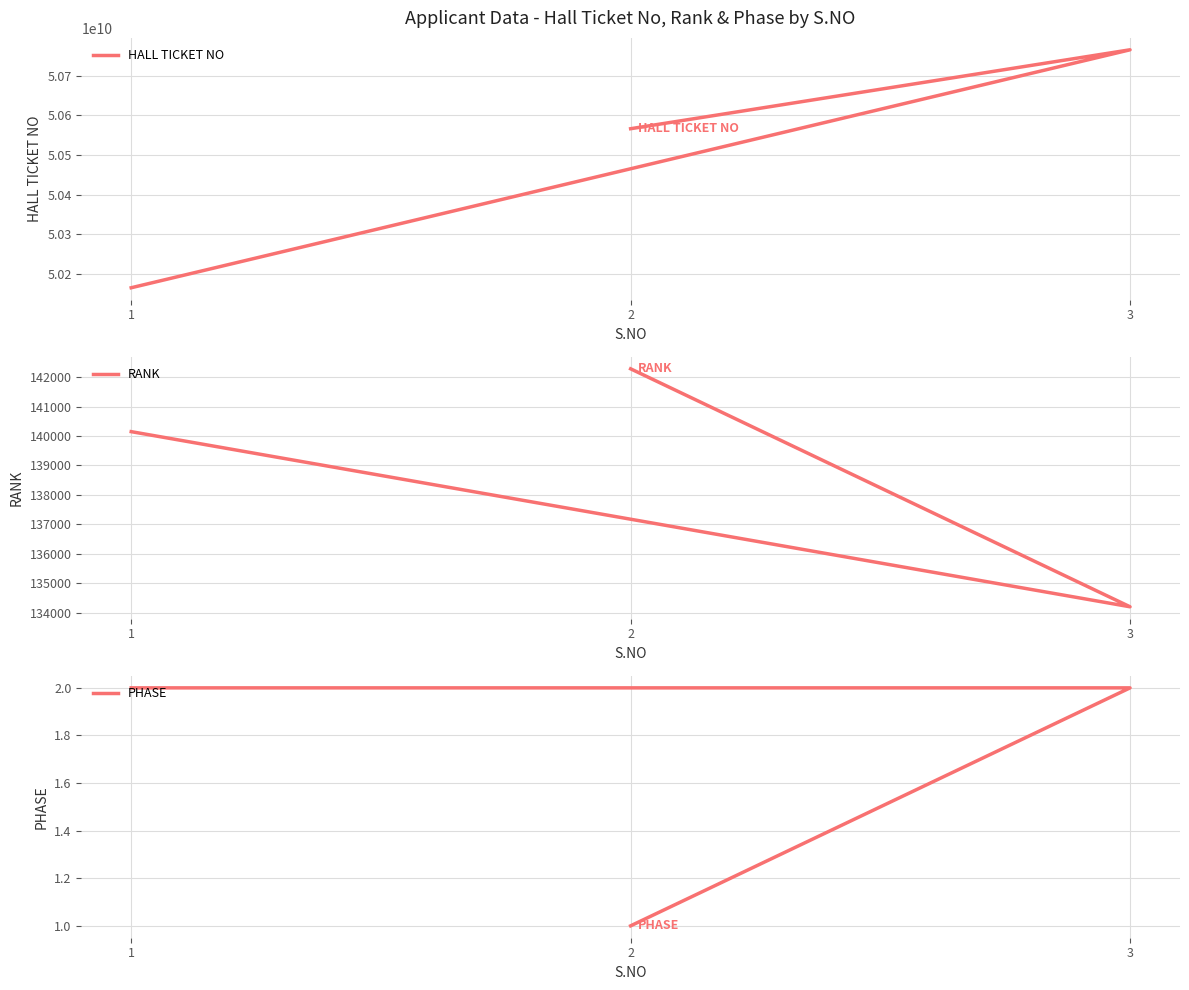

Rank the categories by PHASE value from highest to lowest.

1, 3, 2